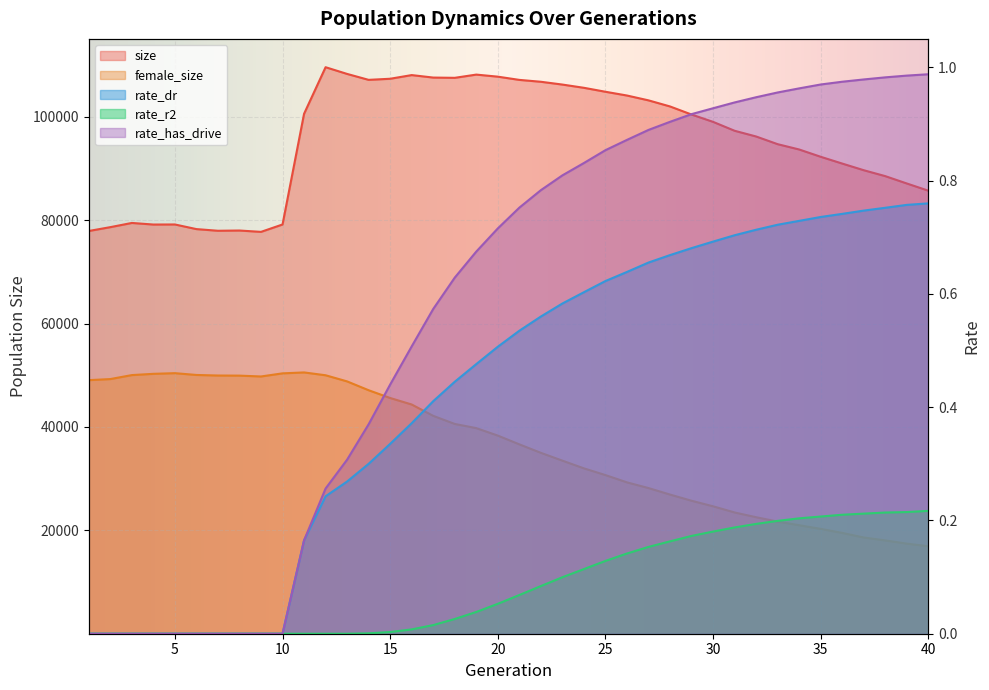

At which category is the sum across all series the highest?

12